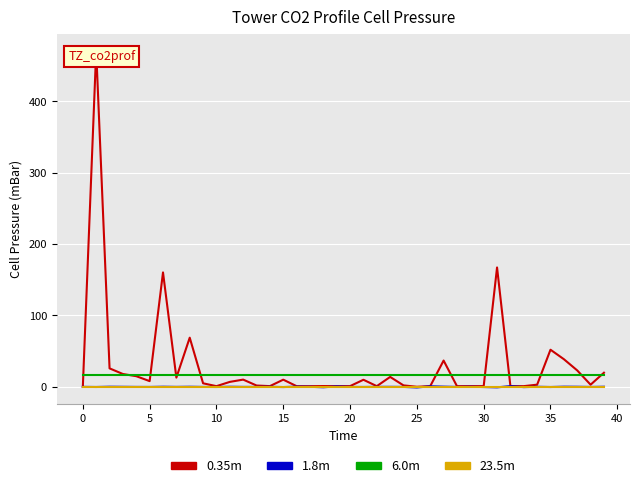

Is the value of 1.8m at 30 greater than the value of 6.0m at 40?

No